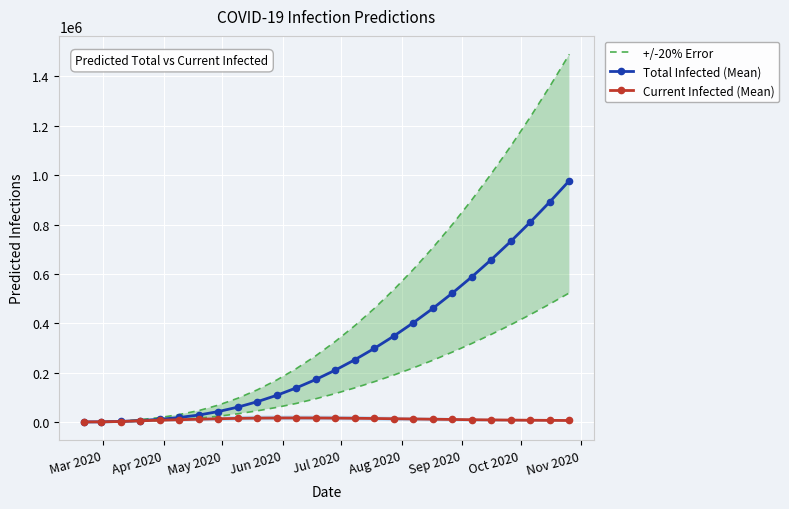

How many lines are shown in the chart?

3